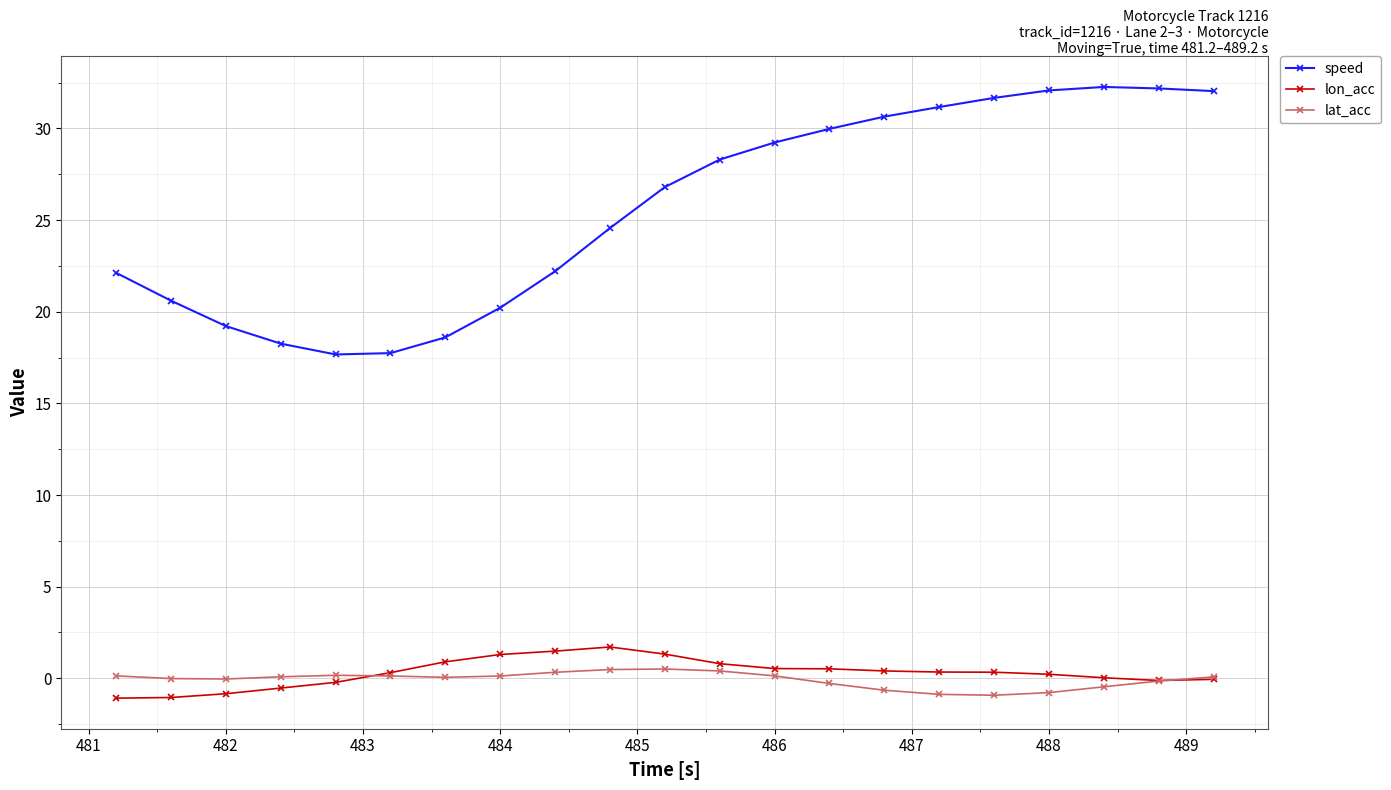

What is the maximum value shown in the chart?

32.3